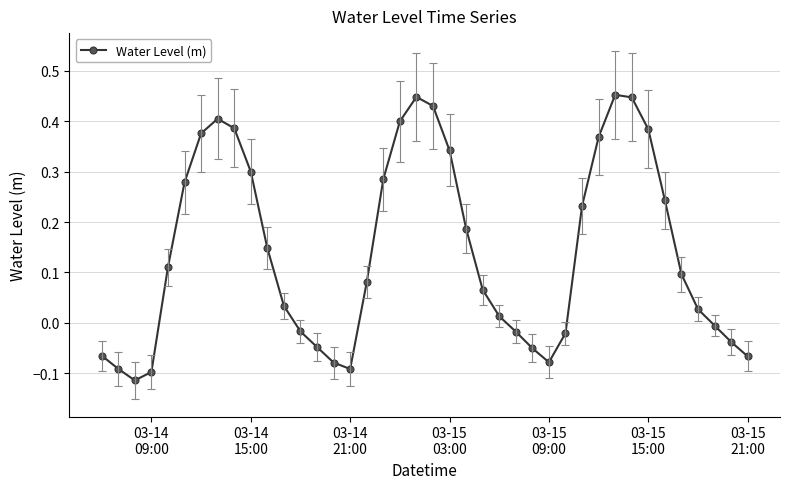

What is the difference between the maximum and minimum values?

0.6